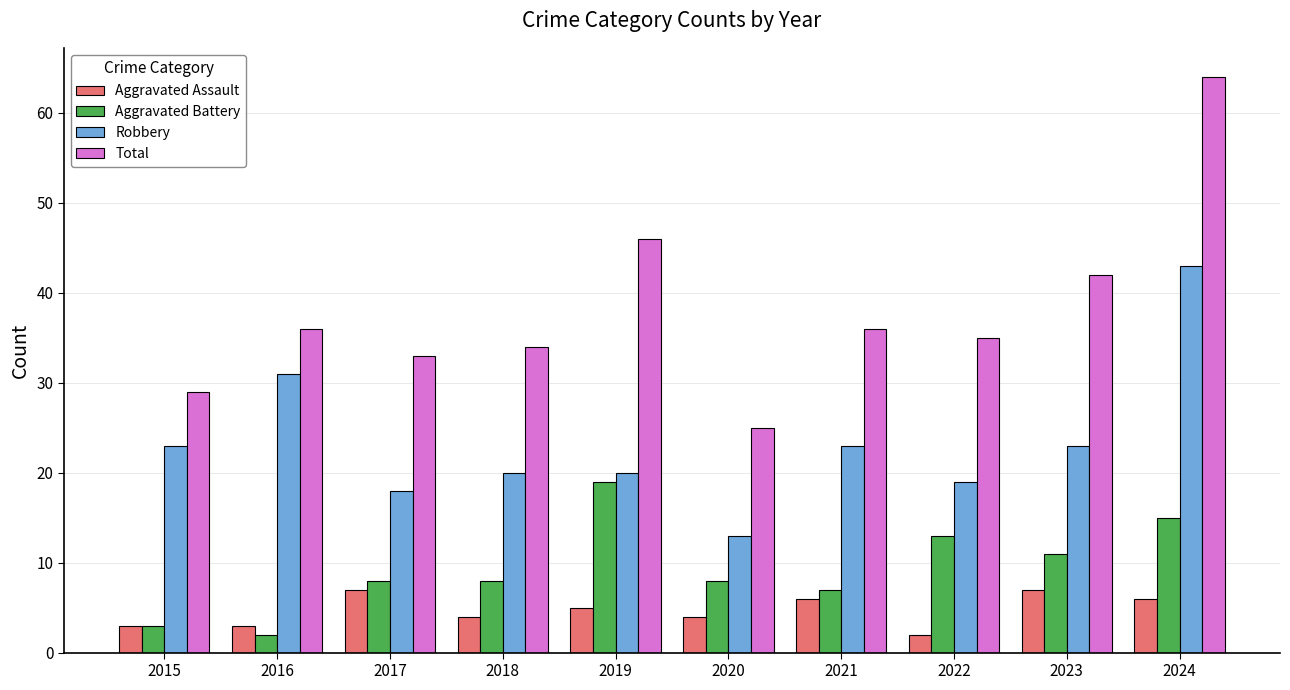

What is the highest value of the Aggravated Assault series?

7